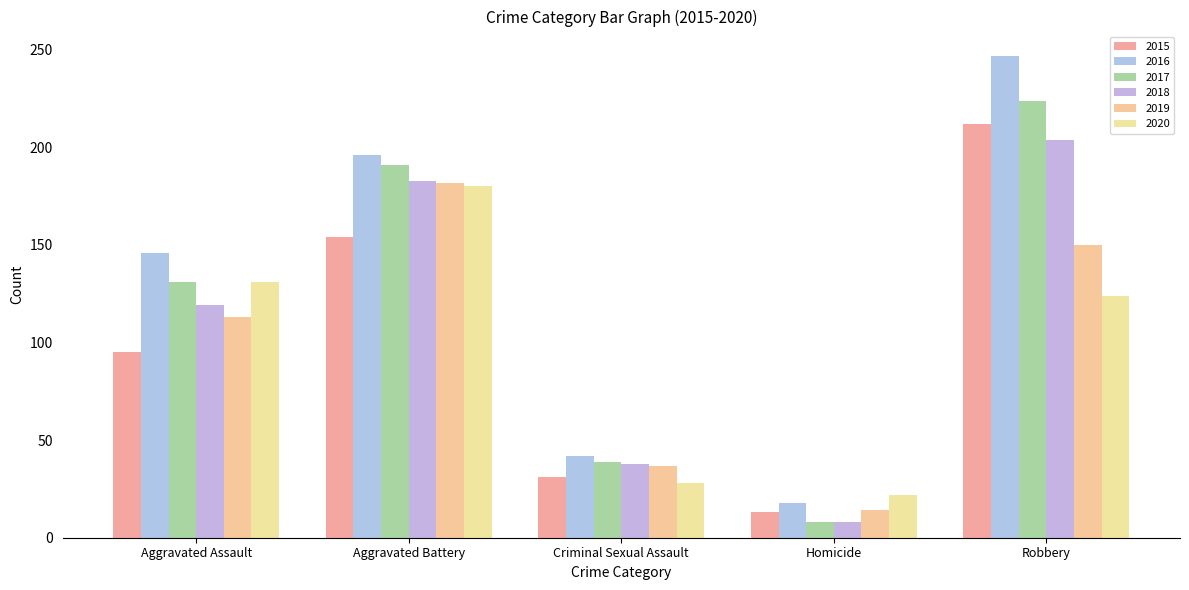

Which has a higher value, Aggravated Assault or Criminal Sexual Assault?

Aggravated Assault